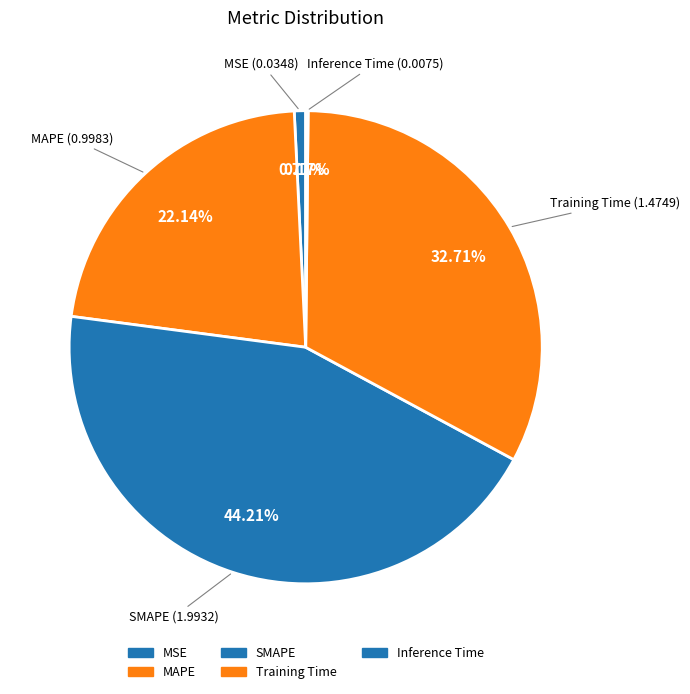

What is the total percentage of Training Time and MSE?

33.5%